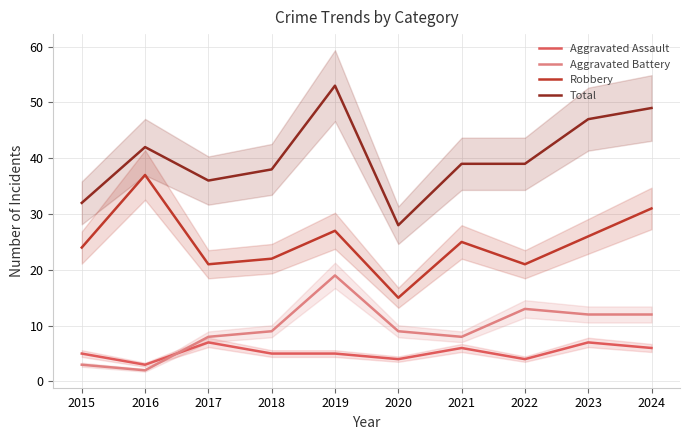

What is the sum of the Aggravated Battery values at 2019 and 2024?

31